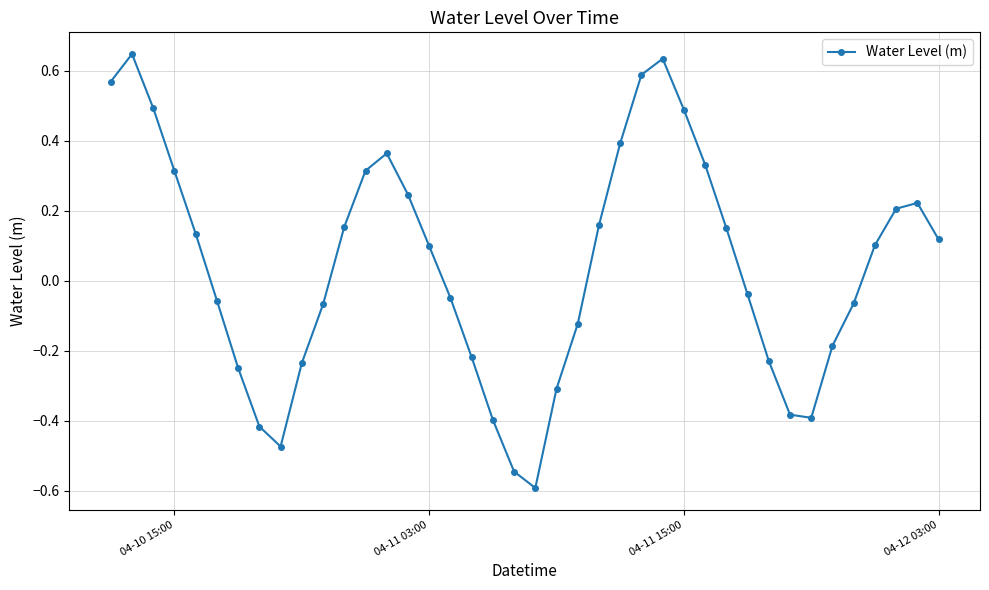

How many lines are shown in the chart?

1